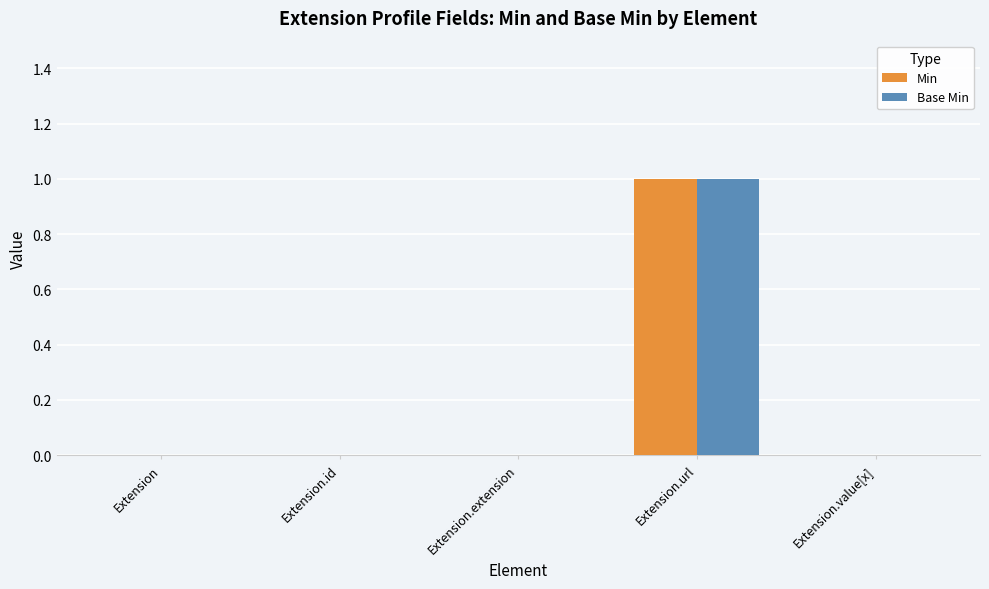

Is it true that Base Min equals 1 at Extension.id?

False